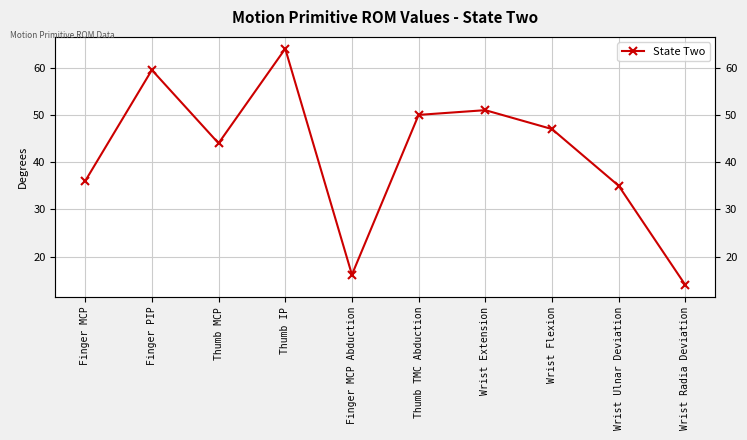

Is it true that the value at Thumb MCP is 13.6?

False